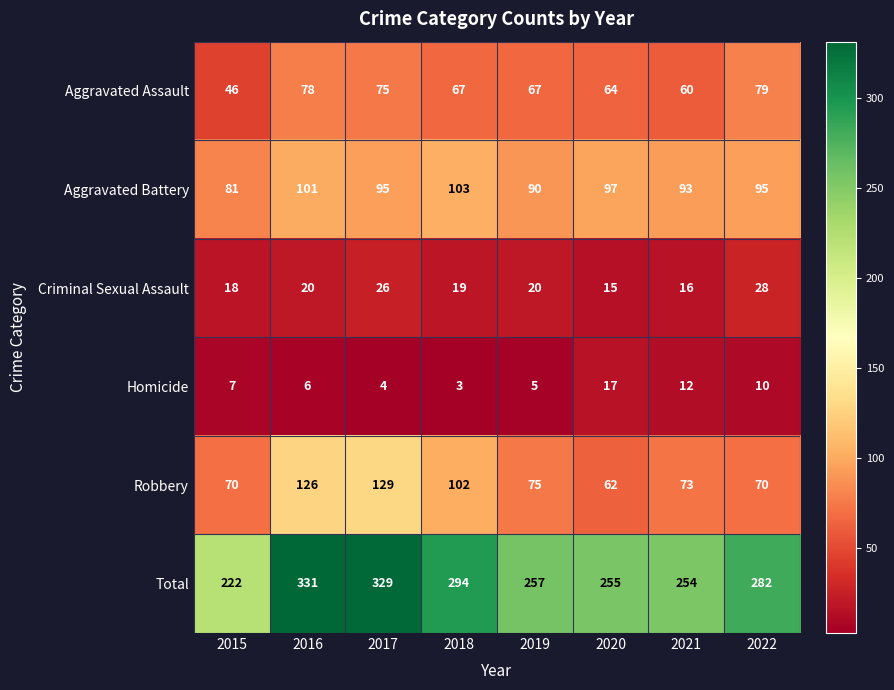

The Total series shows 257 at 2019. True or false?

True